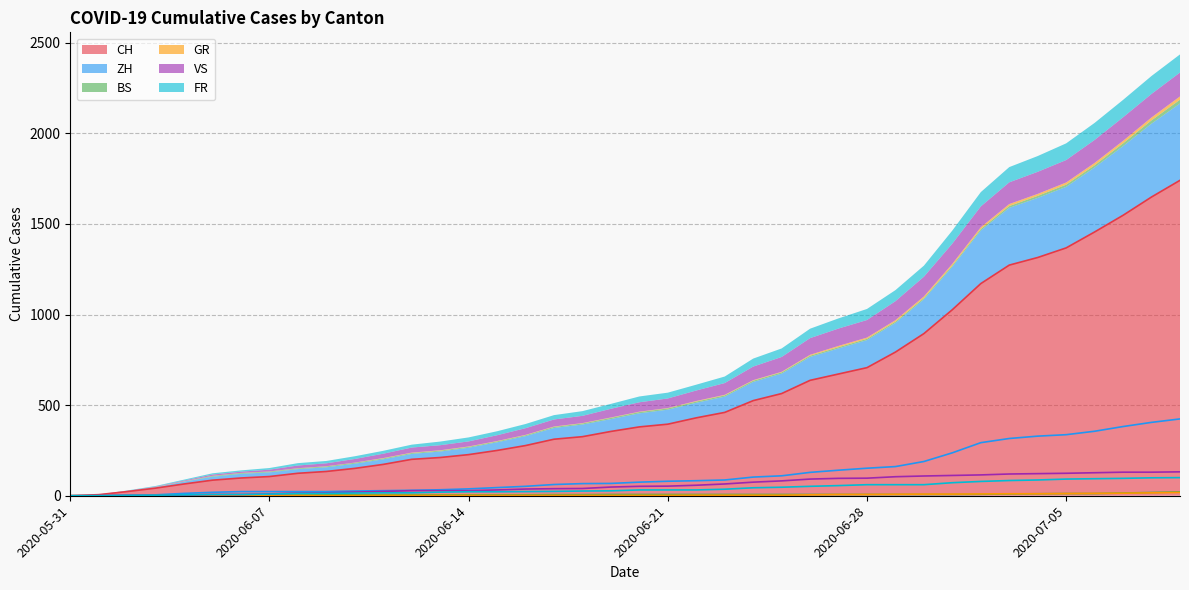

What are all the series names shown in the legend?

CH, ZH, BS, GR, VS, FR